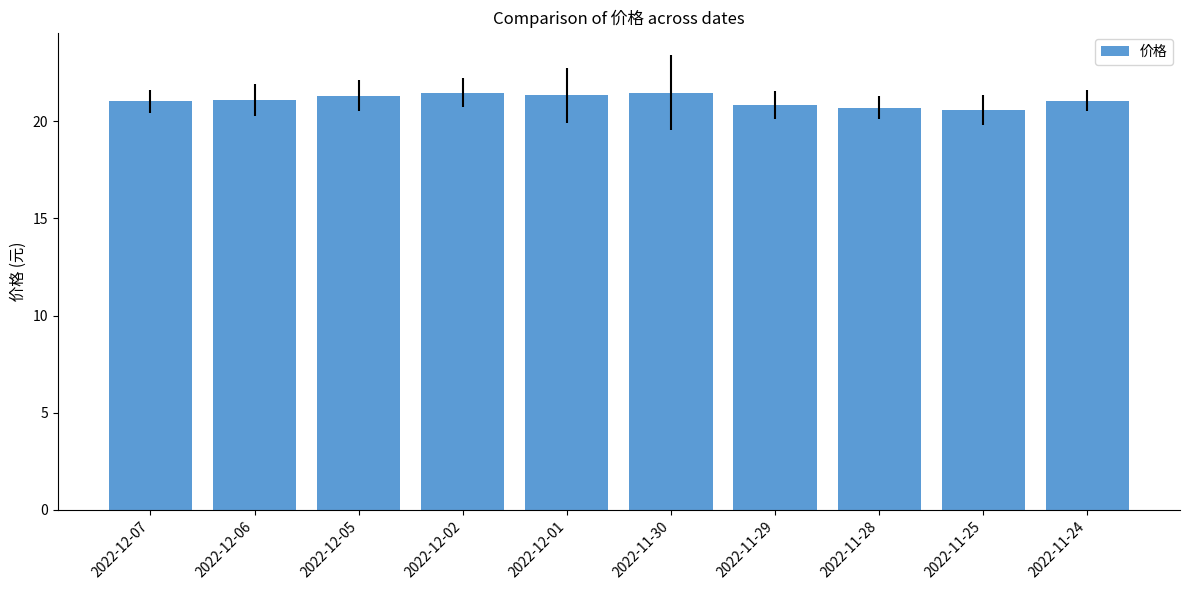

Which has a higher value, 2022-11-25 or 2022-11-29?

2022-11-29